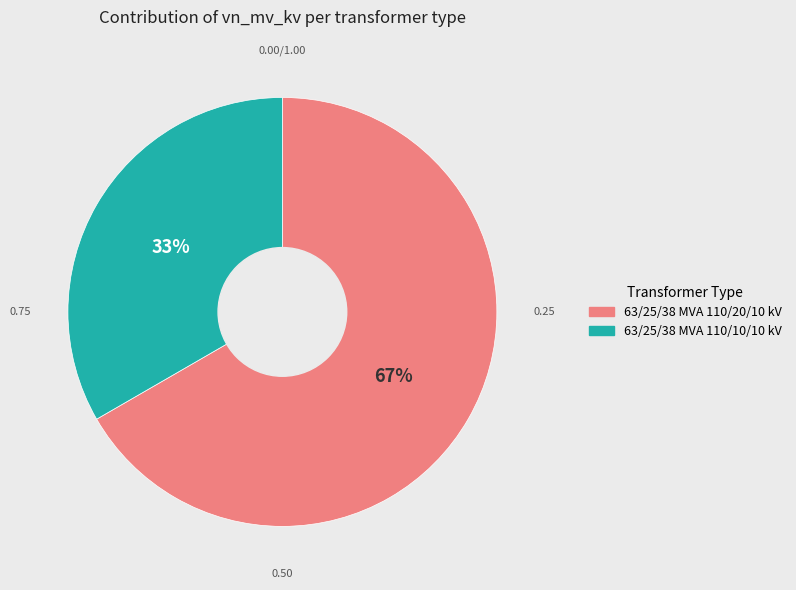

Which category has the biggest portion of the pie?

63/25/38 MVA 110/20/10 kV